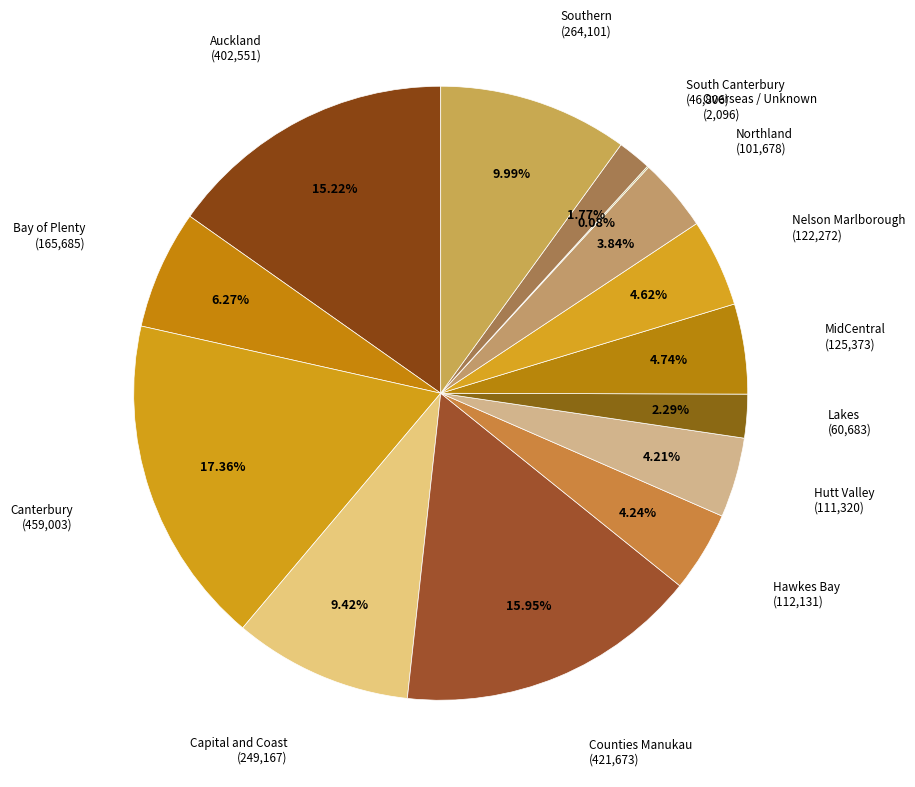

Which category has the biggest portion of the pie?

Canterbury